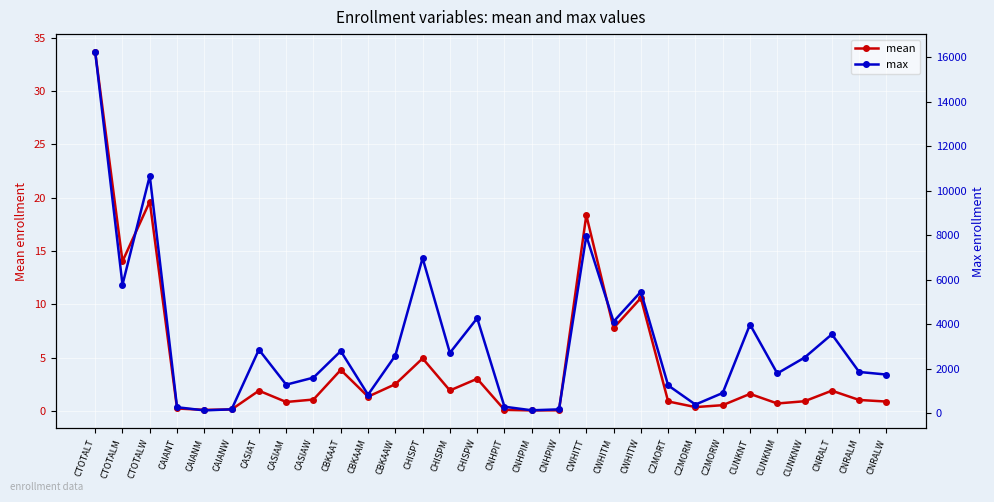

Where is max nearest to the value 8178?

CWHITT